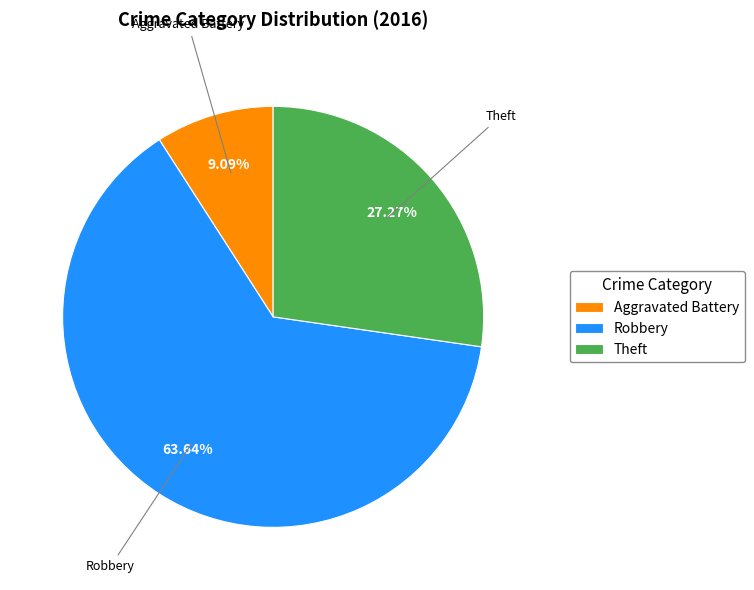

How many slices are in this pie chart?

3